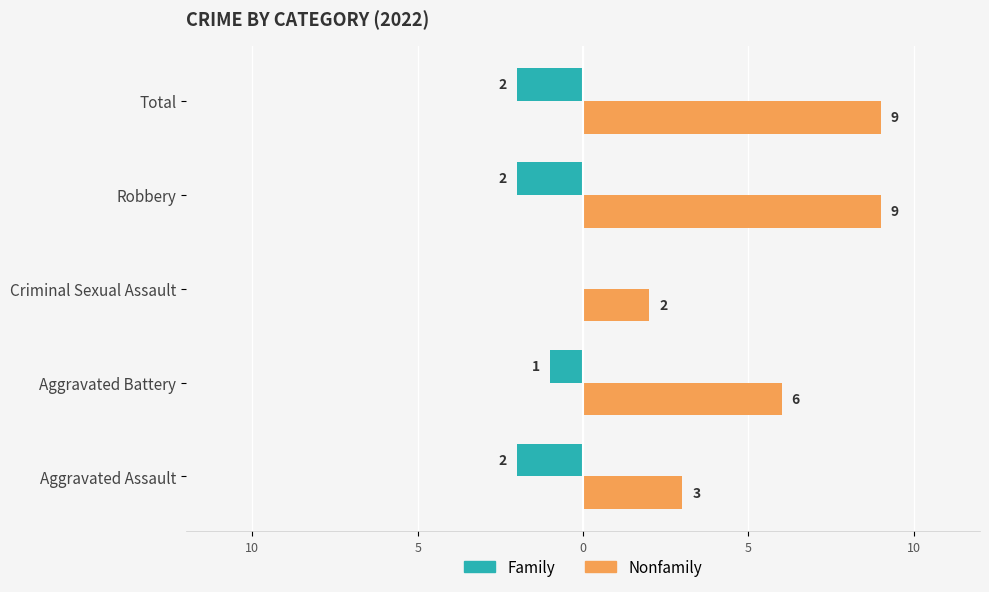

What is the difference between the maximum and second lowest values in the Family series?

2